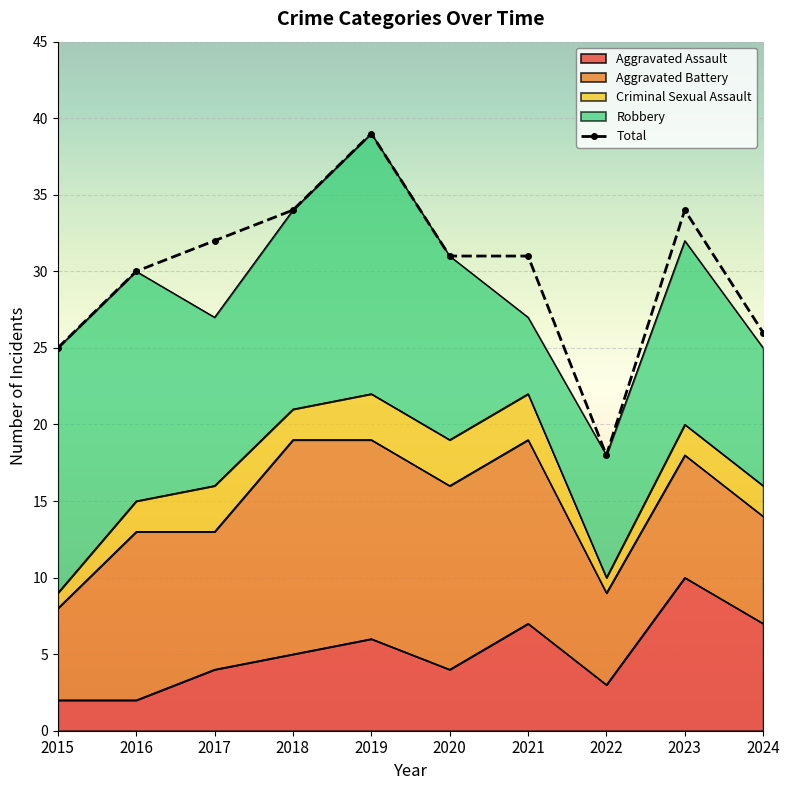

Rank the categories by value from highest to lowest.

2019, 2018, 2023, 2017, 2020, 2021, 2016, 2024, 2015, 2022